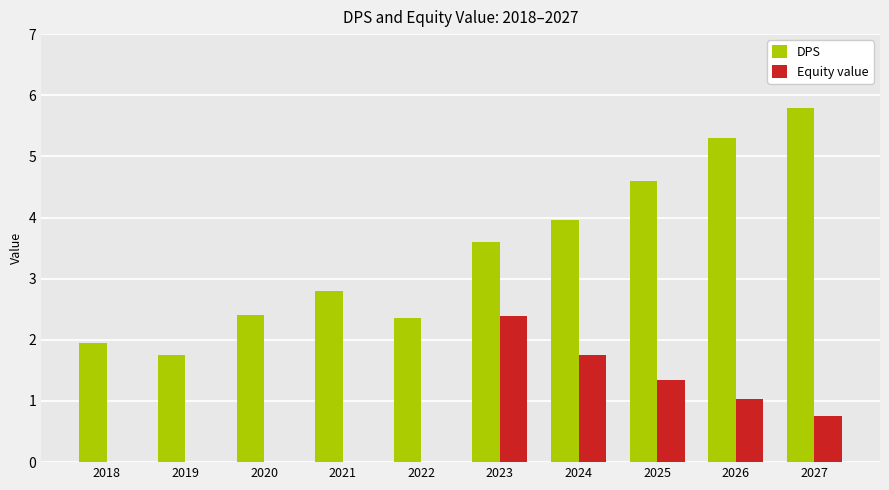

What are all the series names shown in the legend?

DPS, Equity value